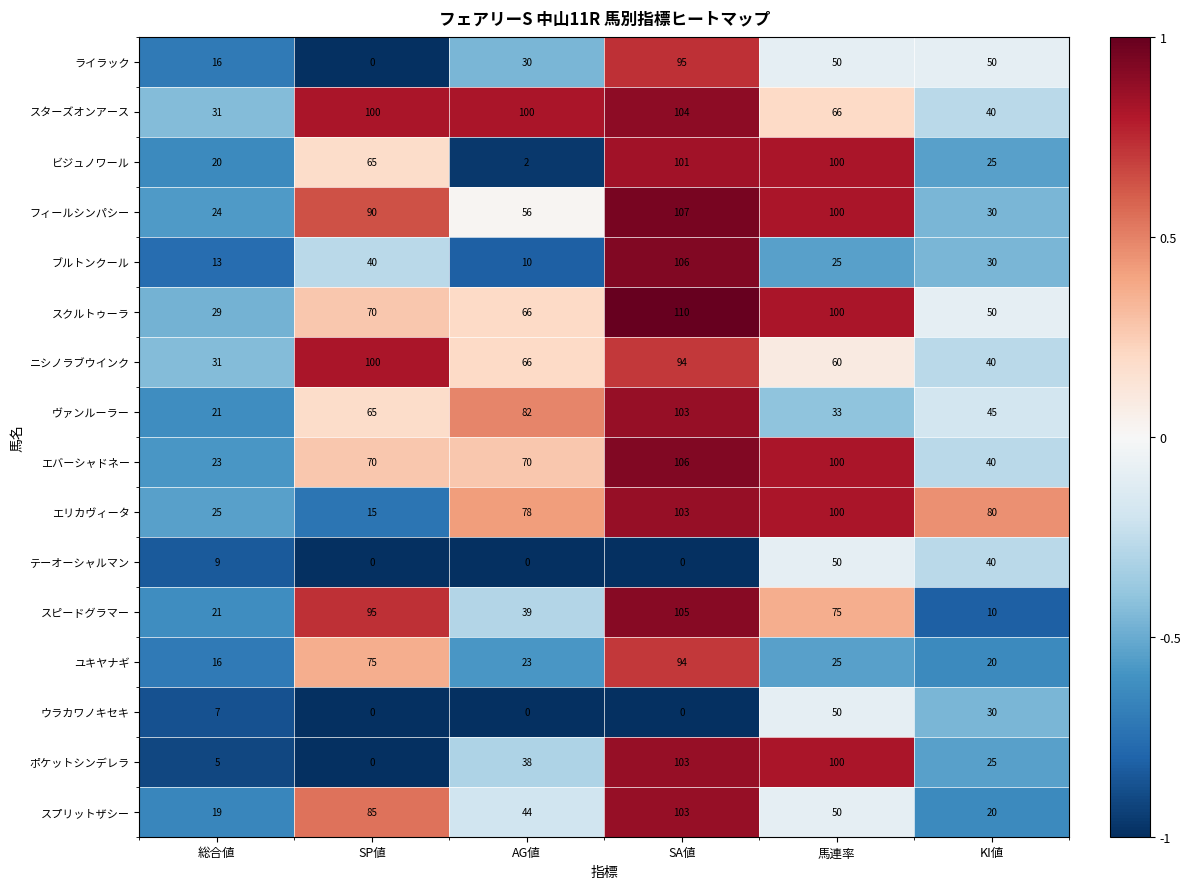

List the labels in order of スピードグラマー value, smallest first.

KI値, 総合値, AG値, 馬連率, SP値, SA値